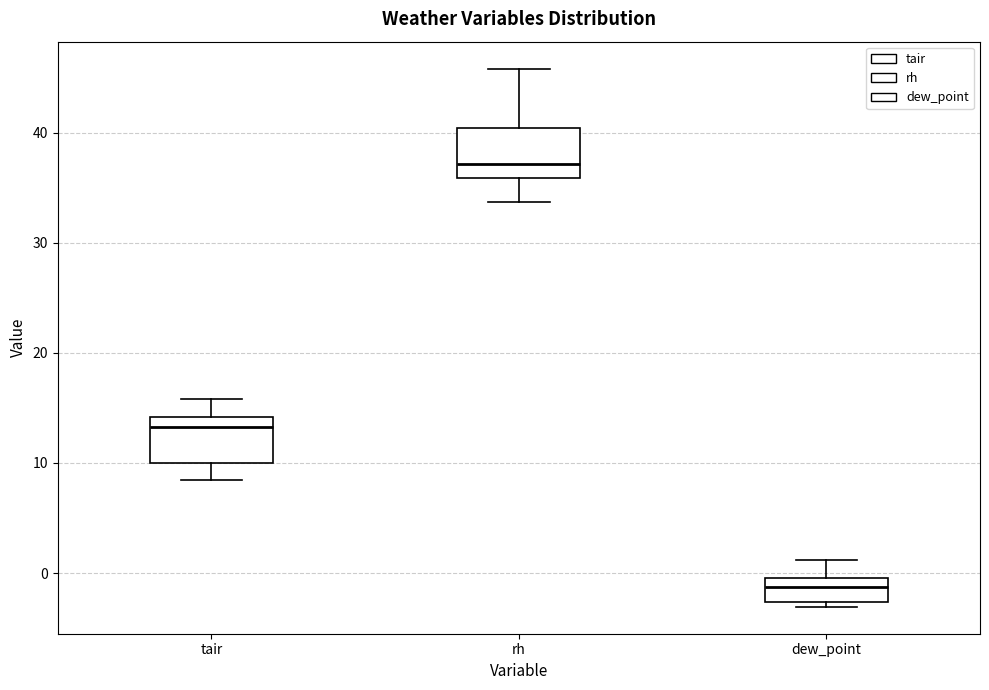

Reading left to right, read every box against the y-axis: the position of its median line, the range the box covers, and the ends of its whiskers. The values are not printed on the chart, so give them approximately, as read against the axis.

tair: median 13, box 10 to 14, whiskers 8 to 16
rh: median 37, box 36 to 40, whiskers 34 to 46
dew_point: median -1, box -3 to 0, whiskers -3 (just below the box's lower edge) to 1